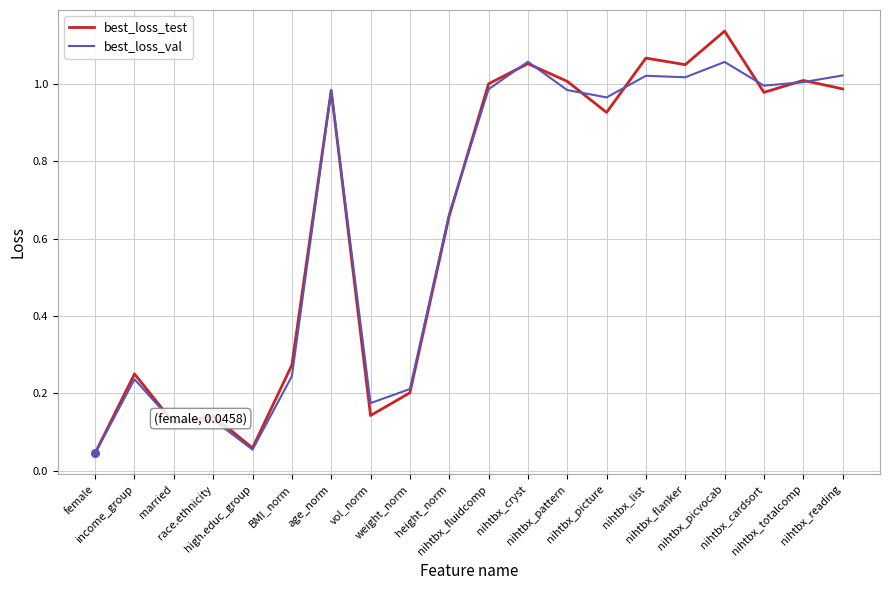

What are all the series names shown in the legend?

best_loss_test, best_loss_val